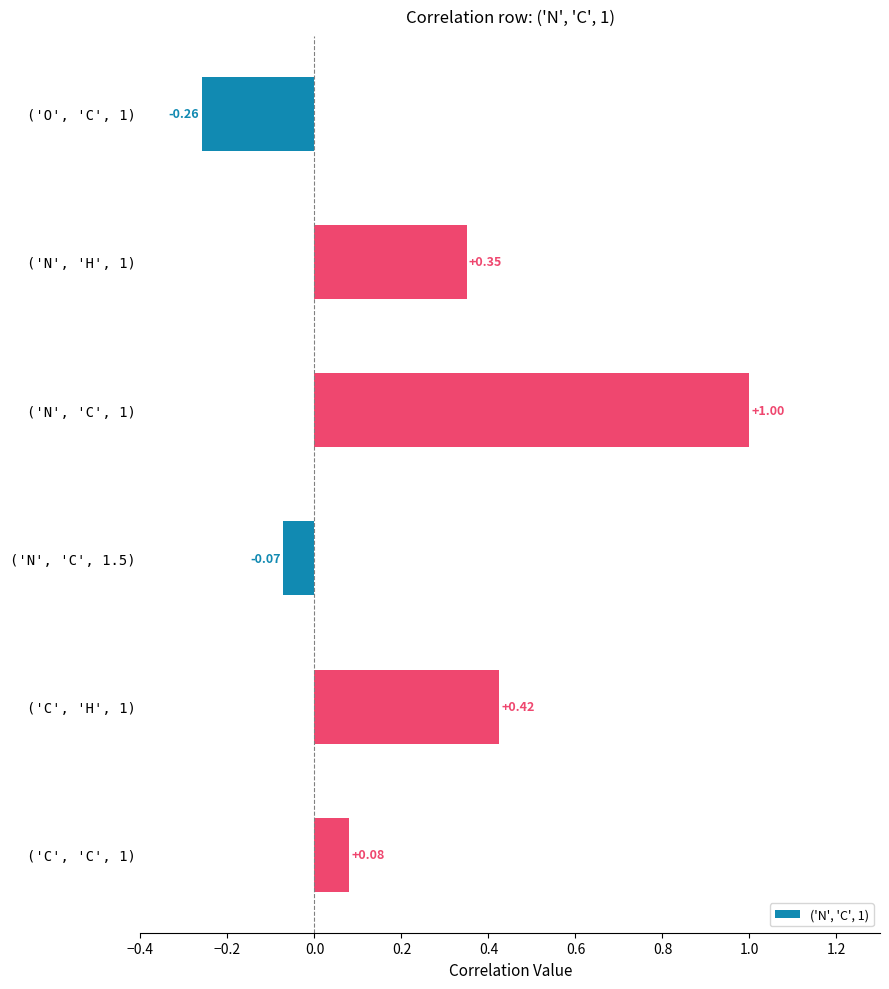

What is the sum of all values?

1.5